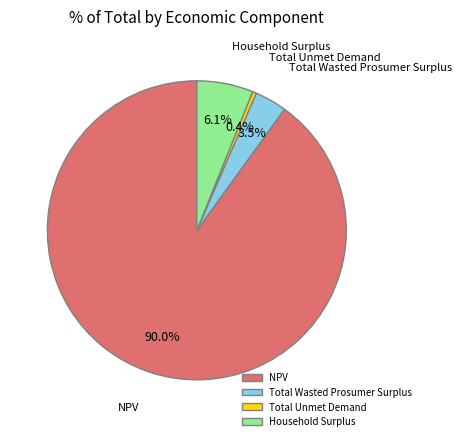

Approximately how many times larger is the value at Household Surplus compared to NPV?

0.1